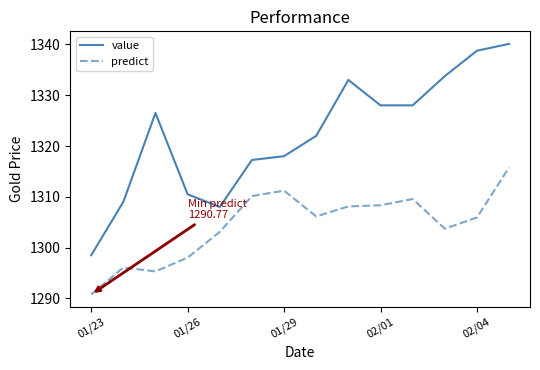

Rank the series by their maximum value, from lowest to highest.

predict, value